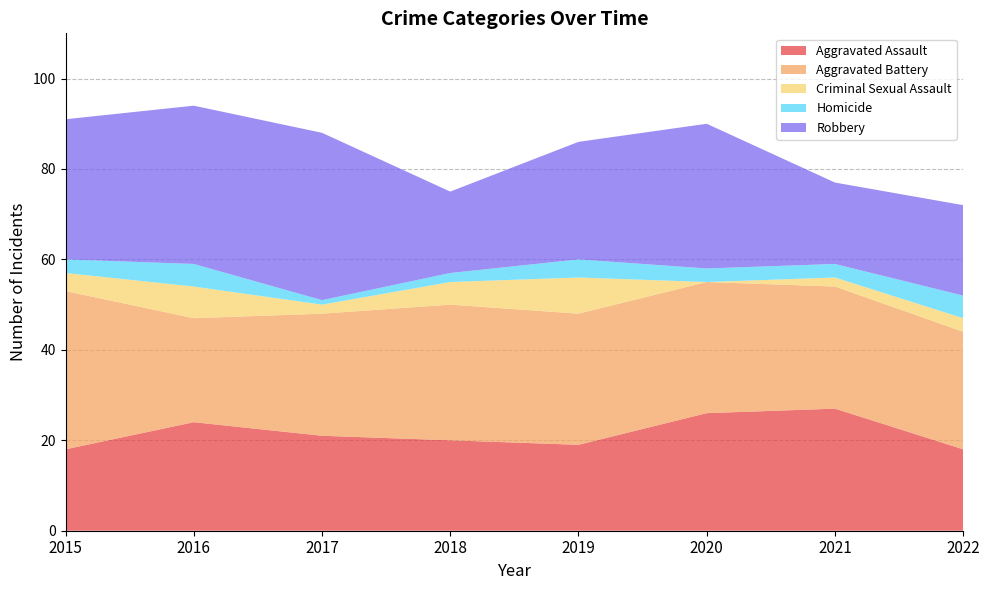

Reading left to right, what are all the values shown in this chart?

Aggravated Assault: 2015=18	2016=24	2017=21	2018=20	2019=19	2020=26	2021=27	2022=18
Aggravated Battery: 2015=35	2016=23	2017=27	2018=30	2019=29	2020=29	2021=27	2022=26
Criminal Sexual Assault: 2015=4	2016=7	2017=2	2018=5	2019=8	2020=0	2021=2	2022=3
Homicide: 2015=3	2016=5	2017=1	2018=2	2019=4	2020=3	2021=3	2022=5
Robbery: 2015=31	2016=35	2017=37	2018=18	2019=26	2020=32	2021=18	2022=20